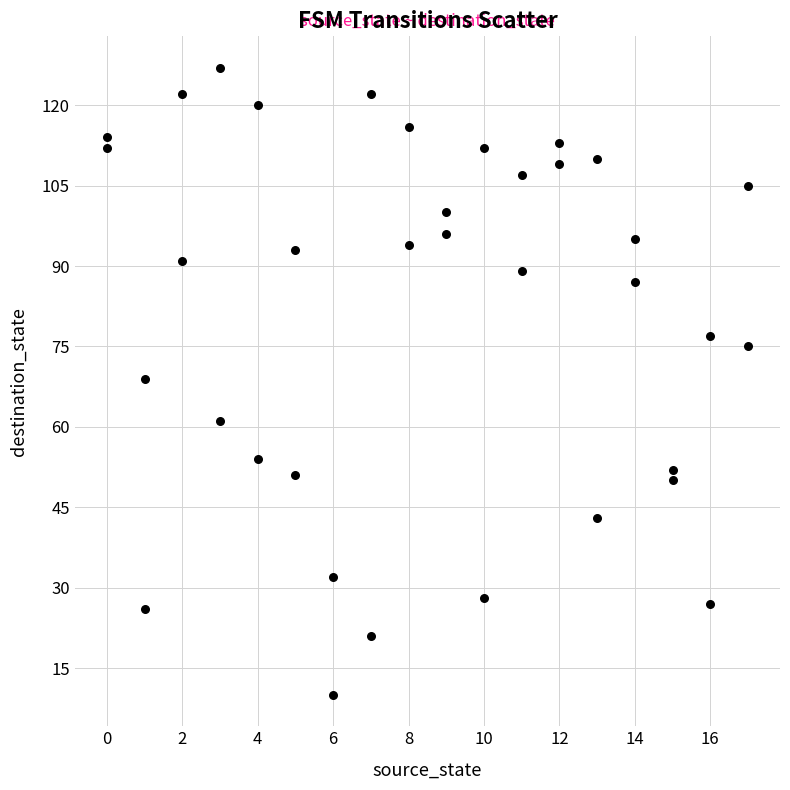

What is the range of X values (max minus min)?

17